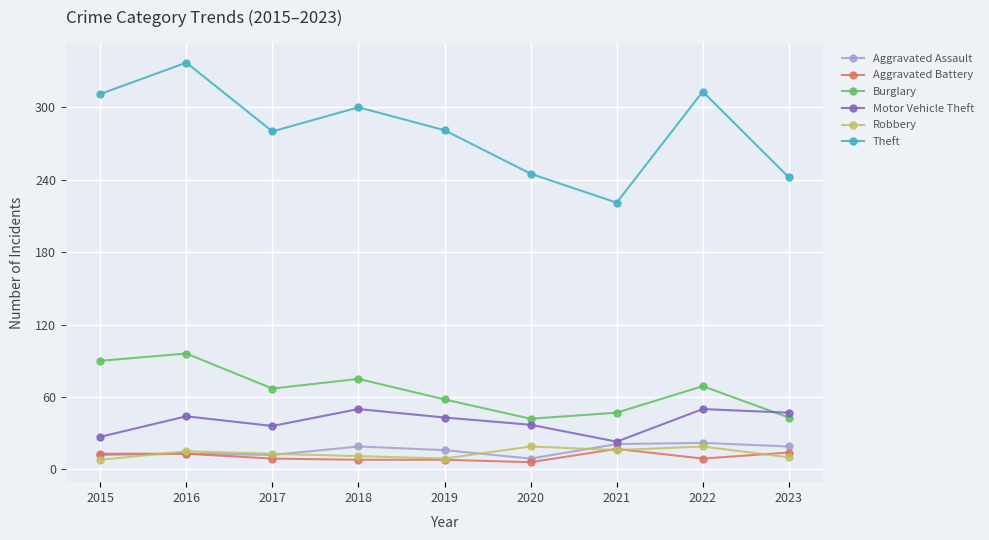

At which label does Theft reach its peak?

2016